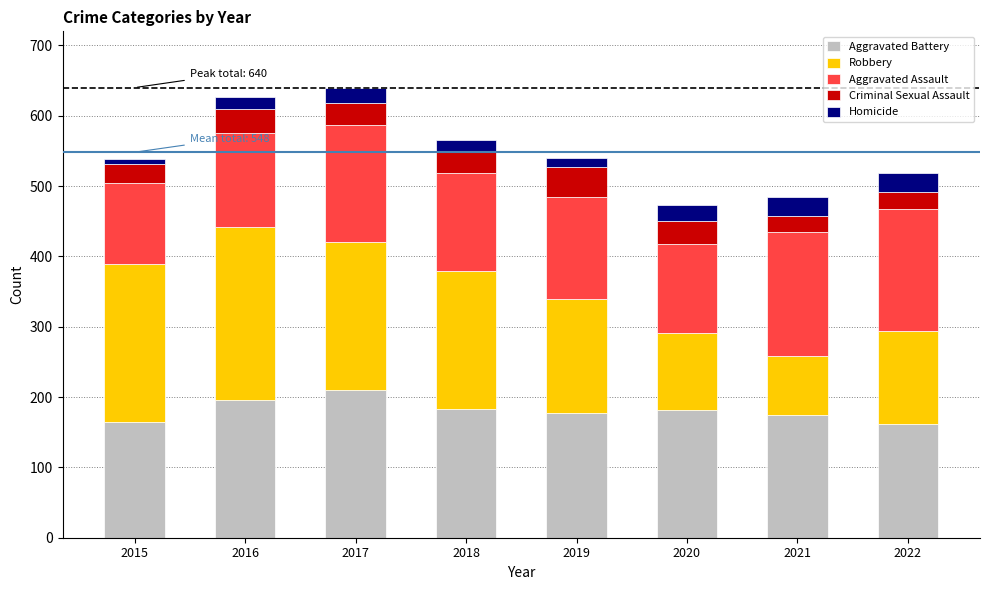

What is the average value of the Aggravated Battery series?

181